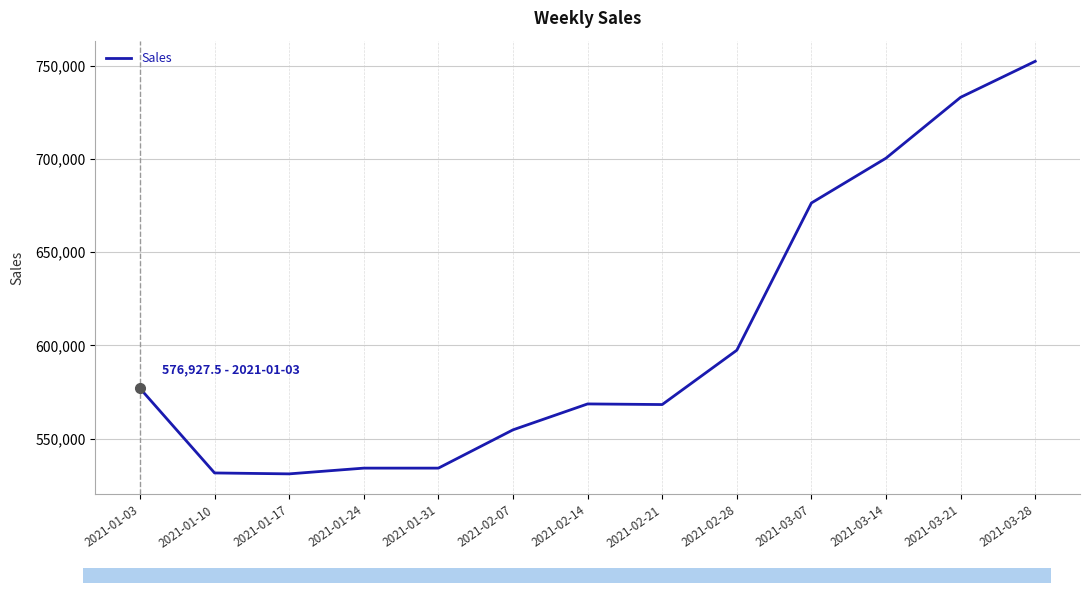

What is the greatest value displayed?

752445.1